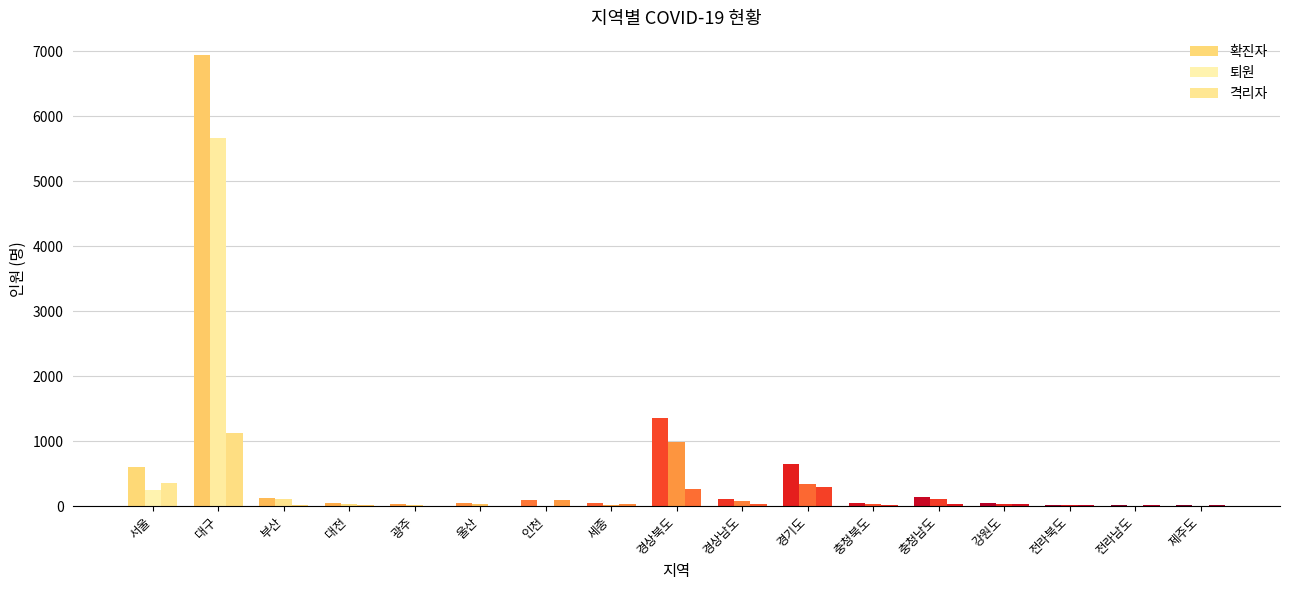

What are all the series names shown in the legend?

확진자, 퇴원, 격리자